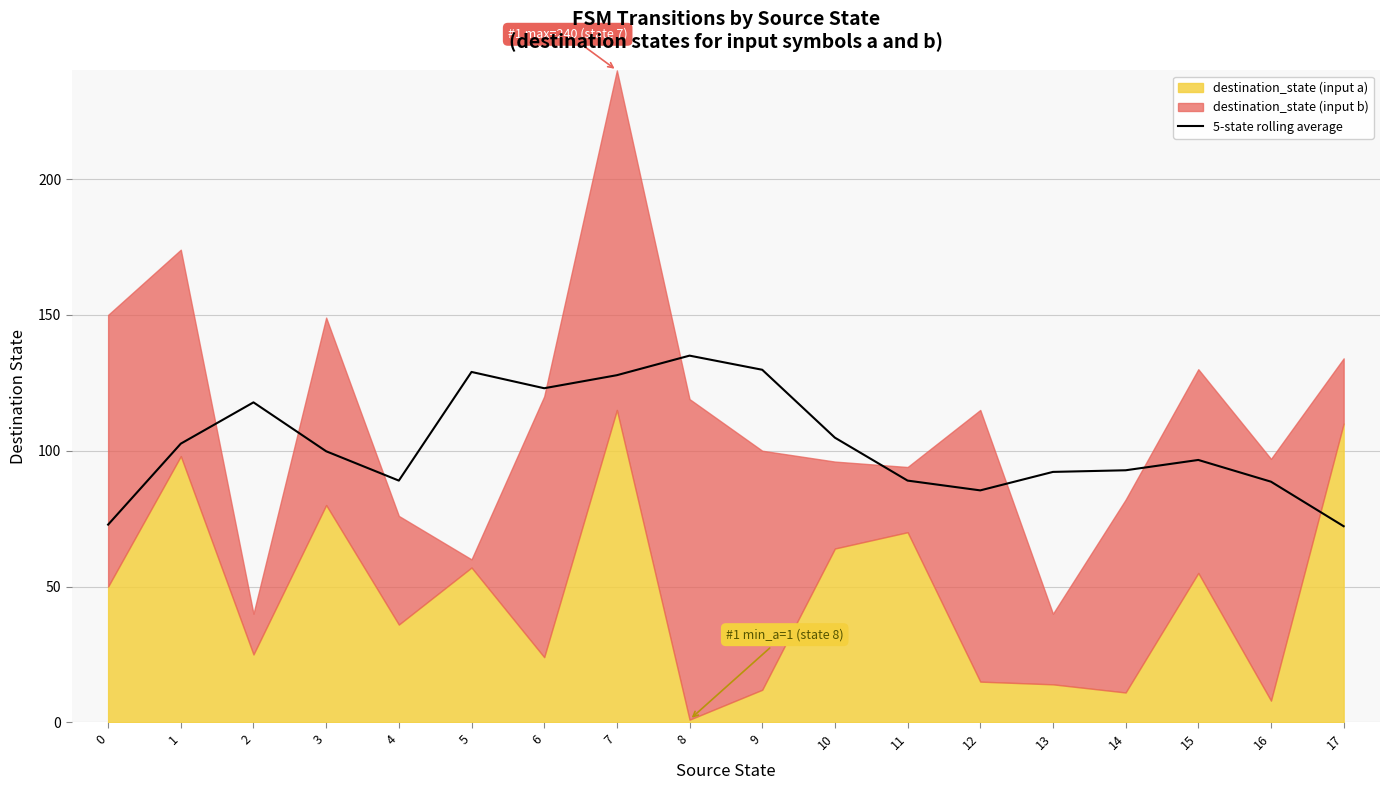

At which label does 5-state rolling average reach its peak?

8